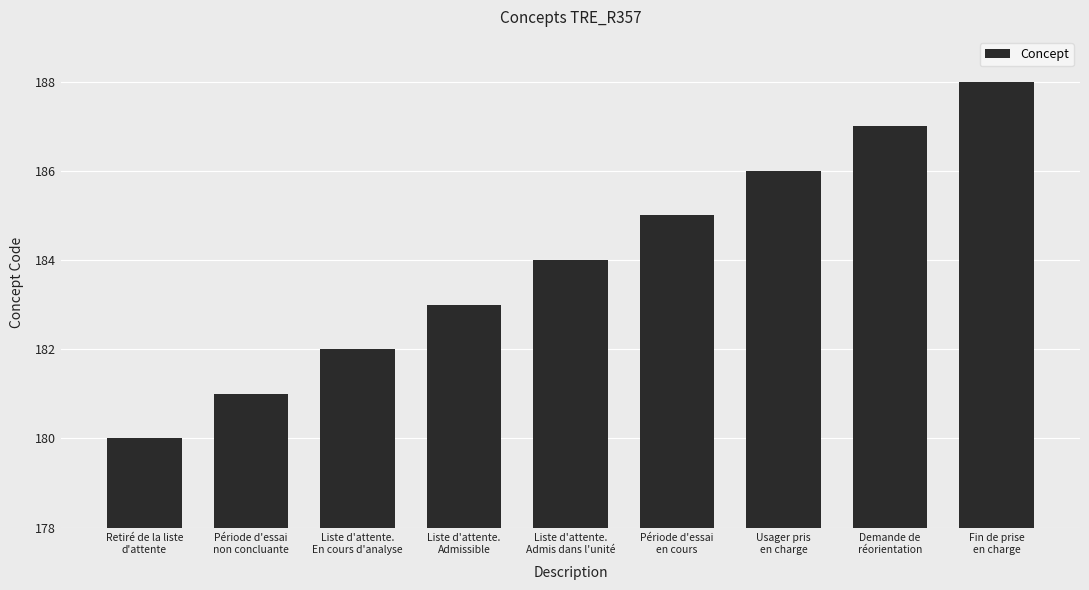

List the labels in order of value, largest first.

Fin de prise
en charge, Demande de
réorientation, Usager pris
en charge, Période d'essai
en cours, Liste d'attente.
Admis dans l'unité, Liste d'attente.
Admissible, Liste d'attente.
En cours d'analyse, Période d'essai
non concluante, Retiré de la liste
d'attente